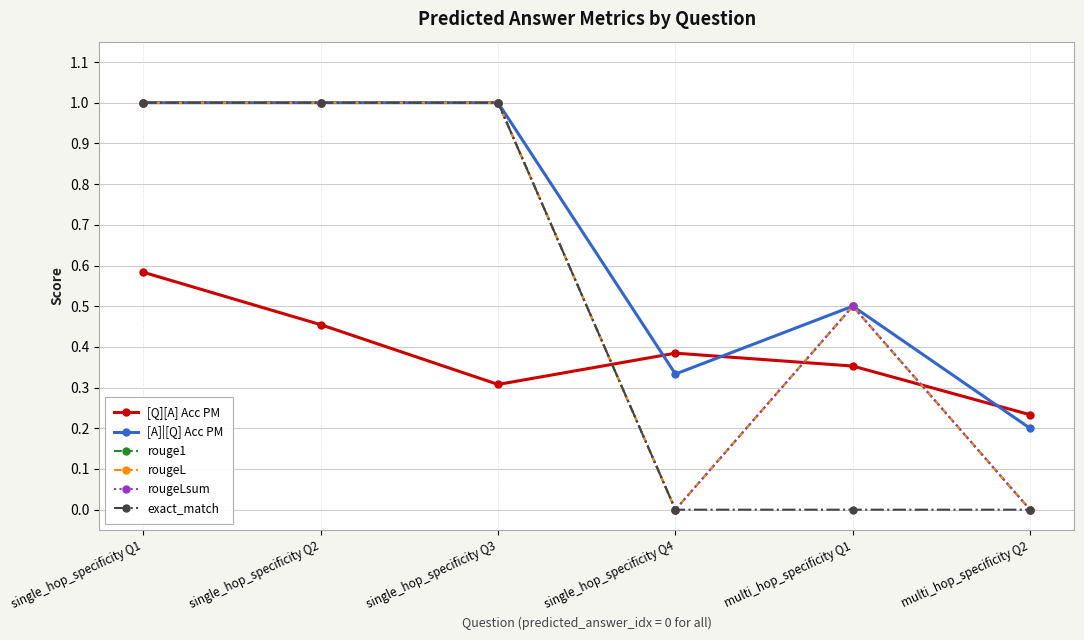

How many lines are shown in the chart?

6